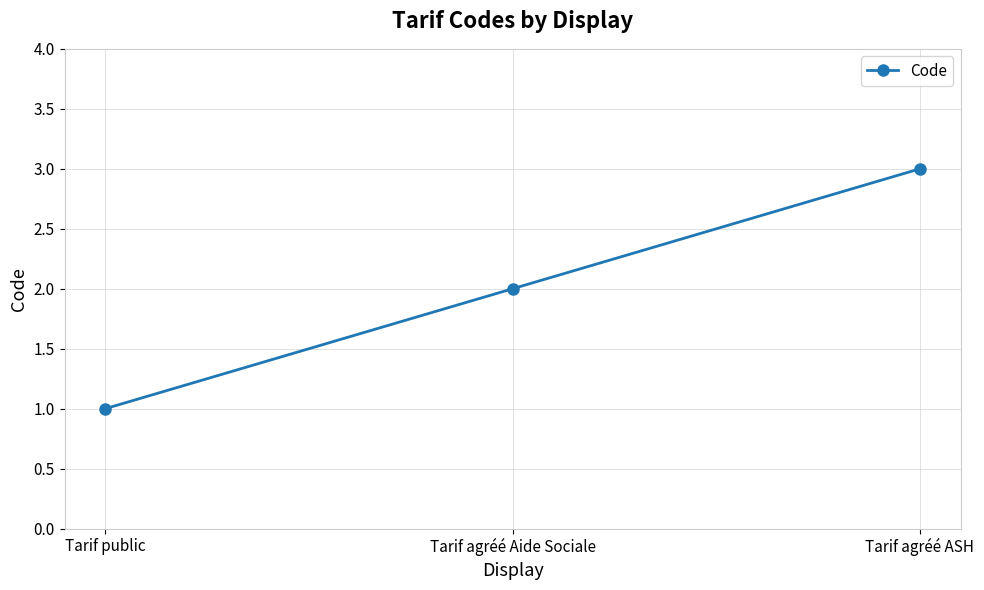

How many lines are shown in the chart?

1